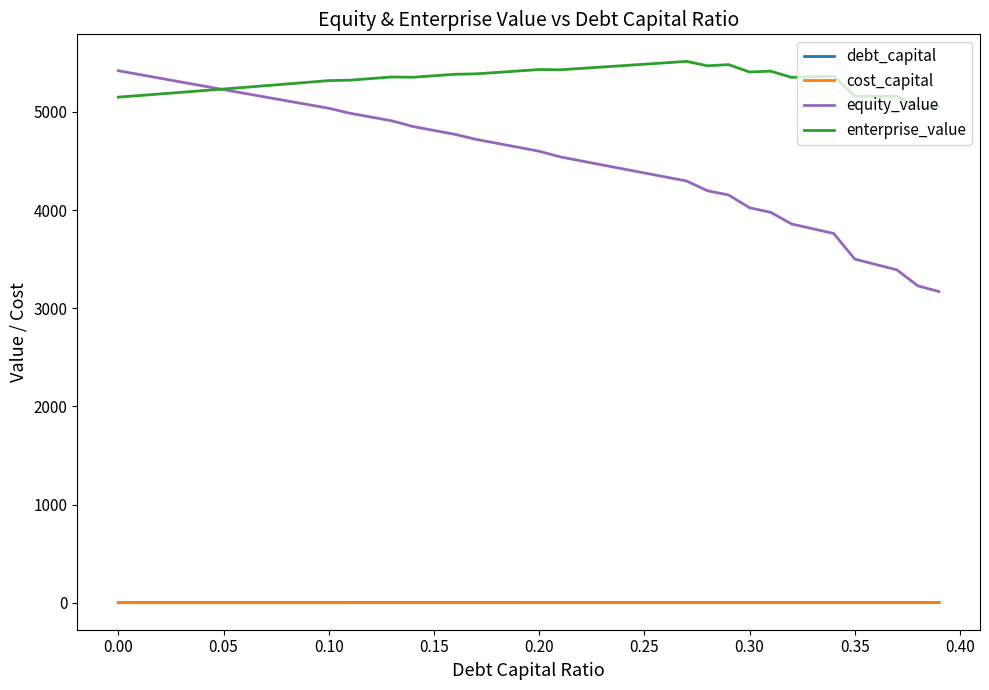

True or false: enterprise_value and debt_capital intersect in this chart.

False